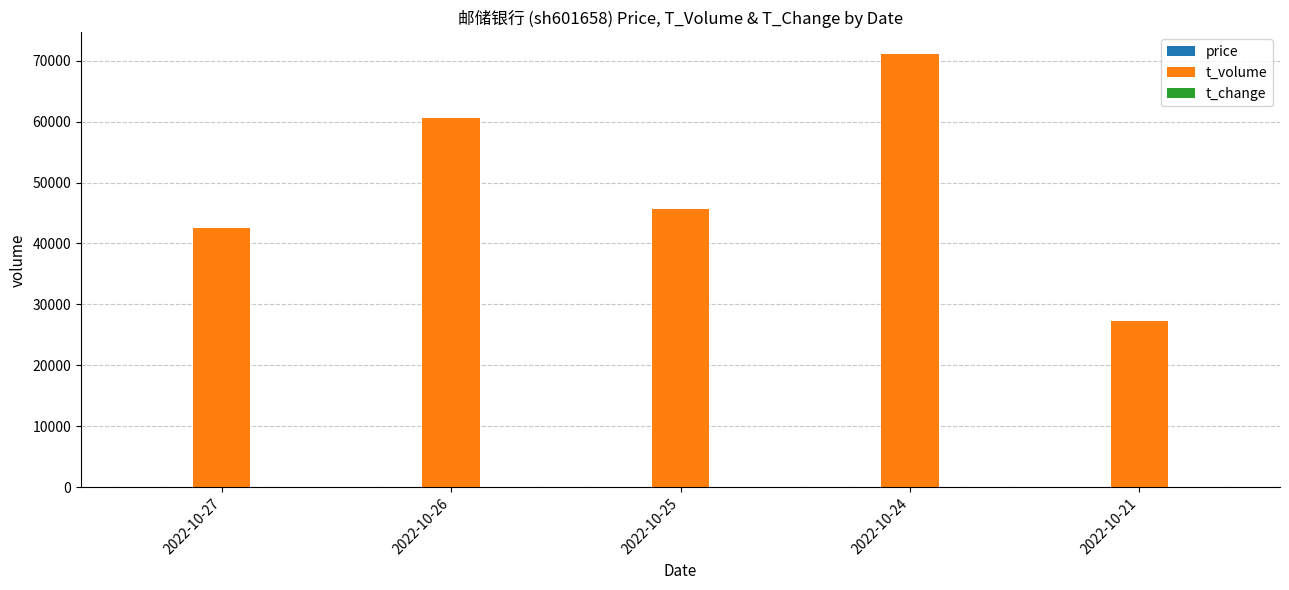

The value of t_volume at 2022-10-25 is 65704.9. True or false?

False